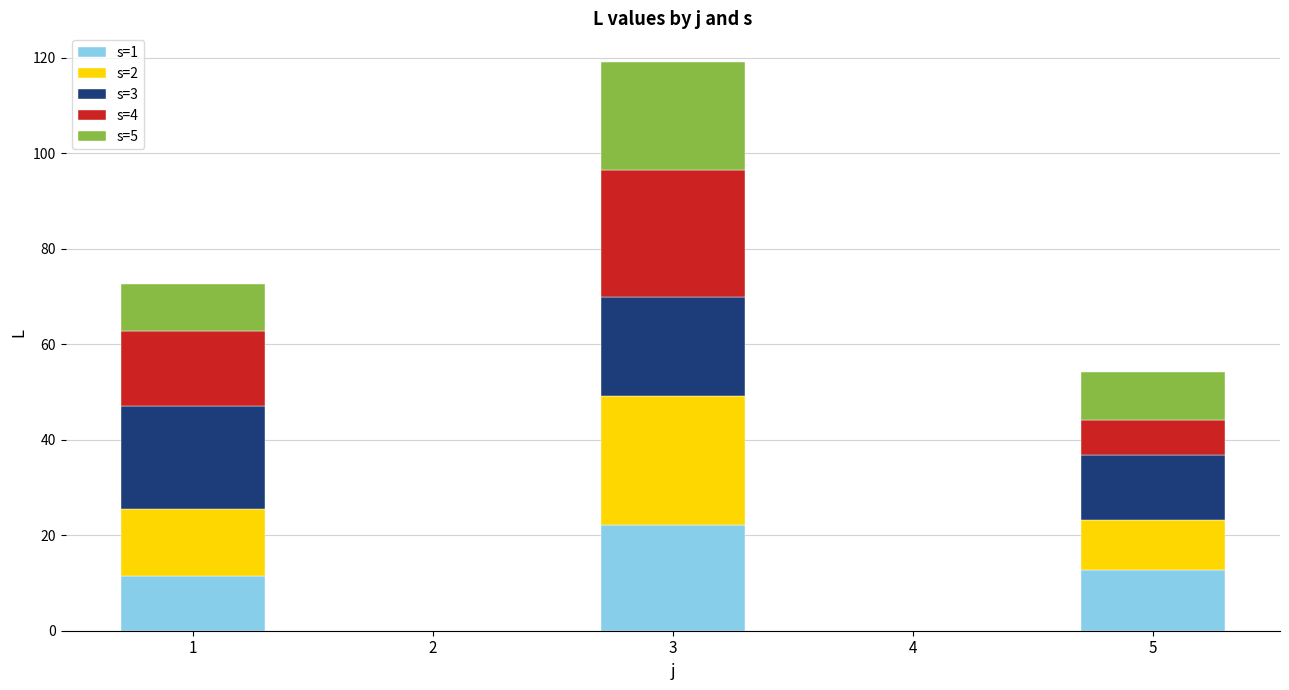

At which label does s=1 first exceed 11?

1